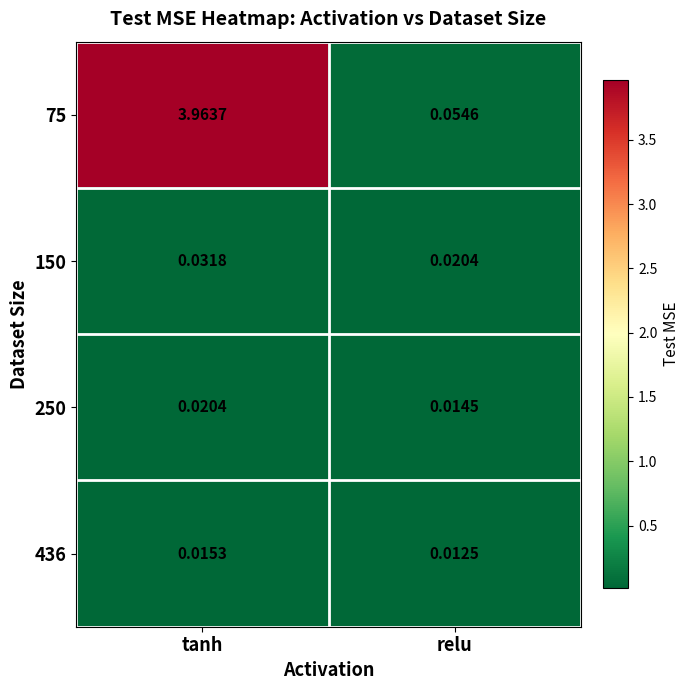

Rank the categories by 250 value from highest to lowest.

tanh, relu